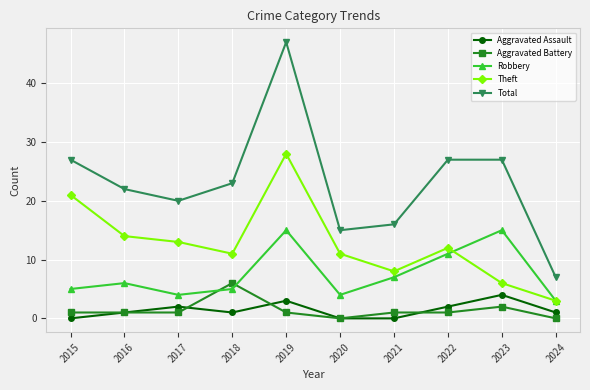

Which series changed the most between 2021 and 2023?

Total